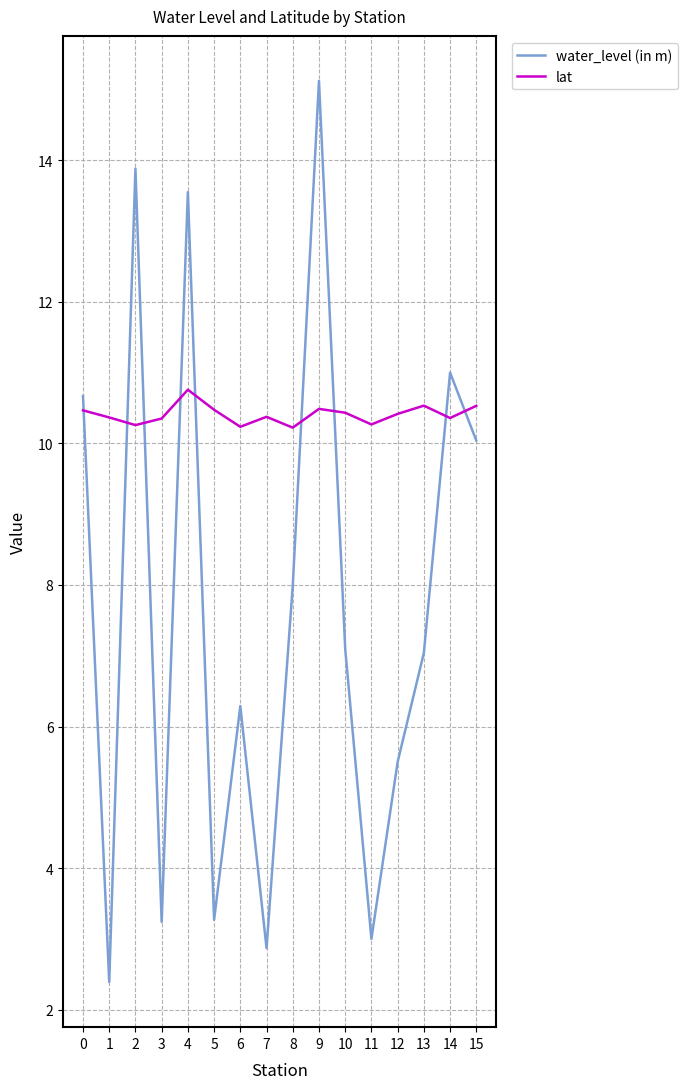

Between 10 and 15, which series saw the biggest shift?

water_level (in m)